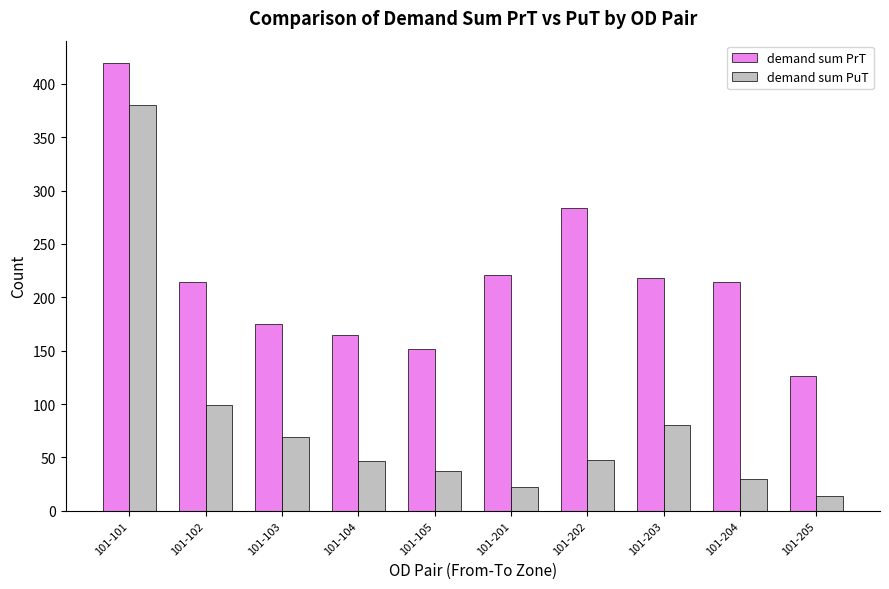

What is the lowest value of the demand sum PuT series?

13.7